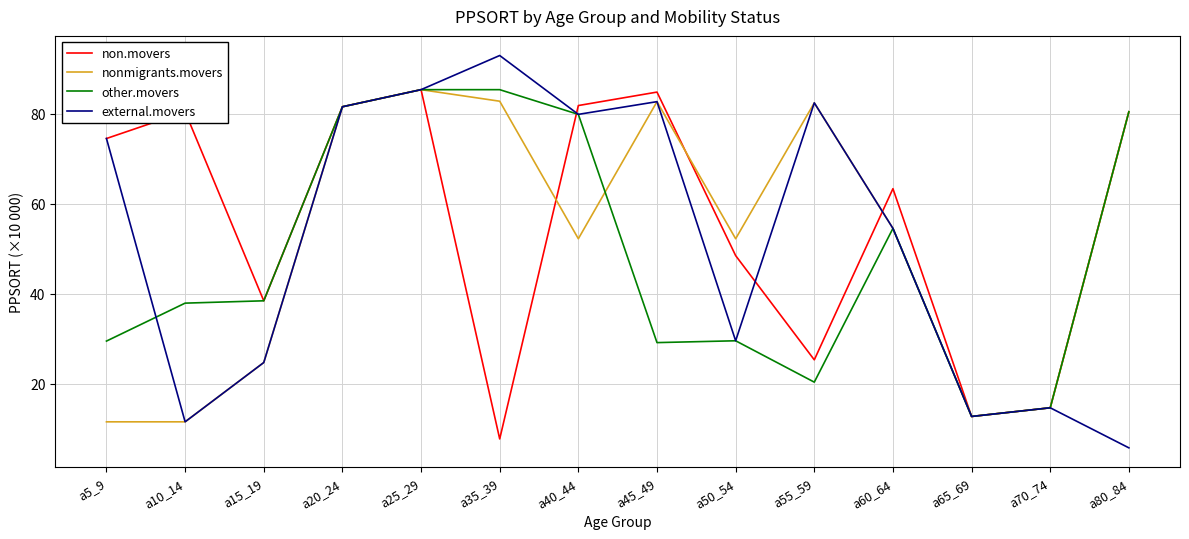

The nonmigrants.movers series shows 54.5 at a60_64. True or false?

True